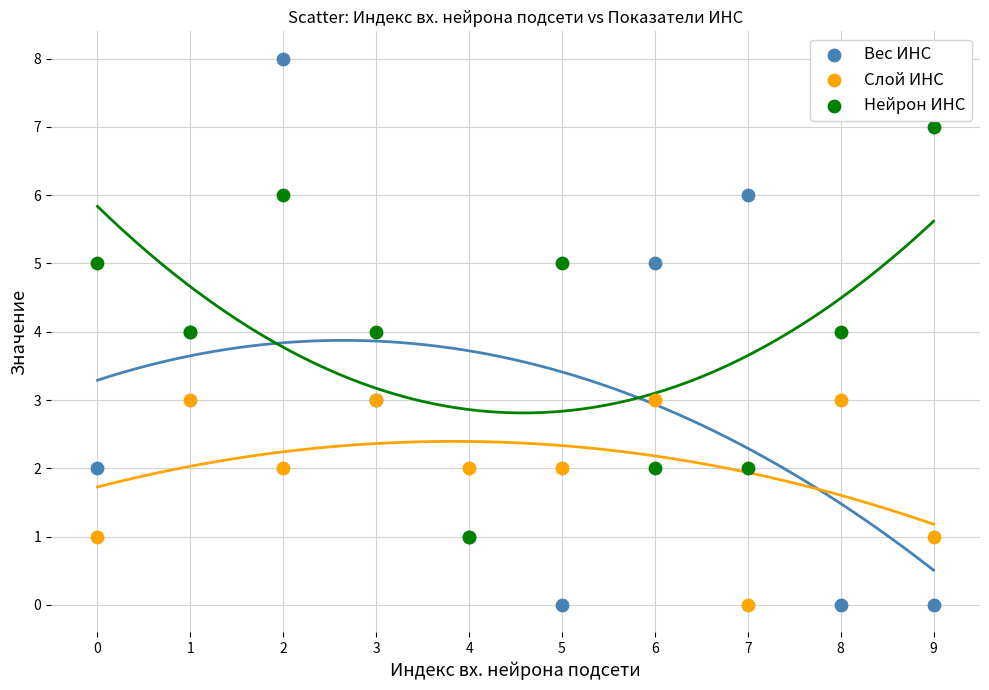

Which series reaches the maximum Y coordinate?

Вес ИНС